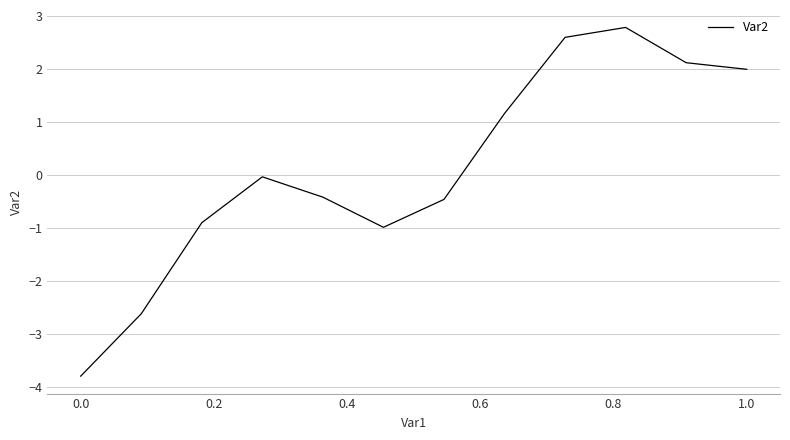

What is the difference between the maximum and minimum values?

6.6